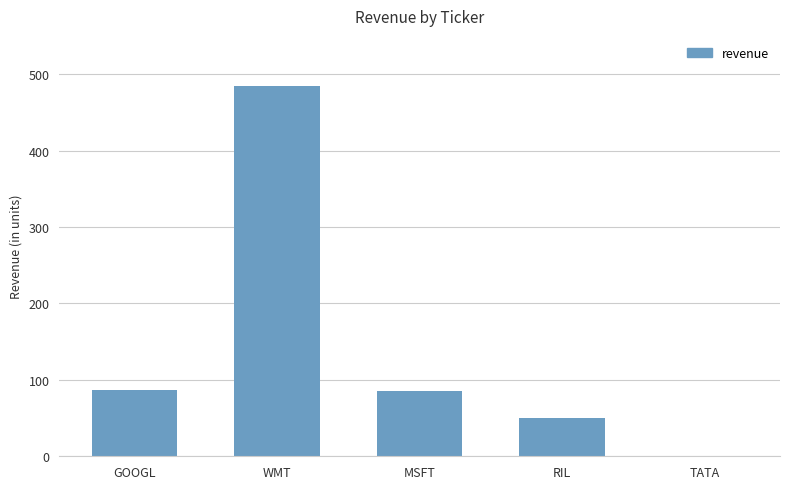

The chart shows a value of 121 at GOOGL. True or false?

False